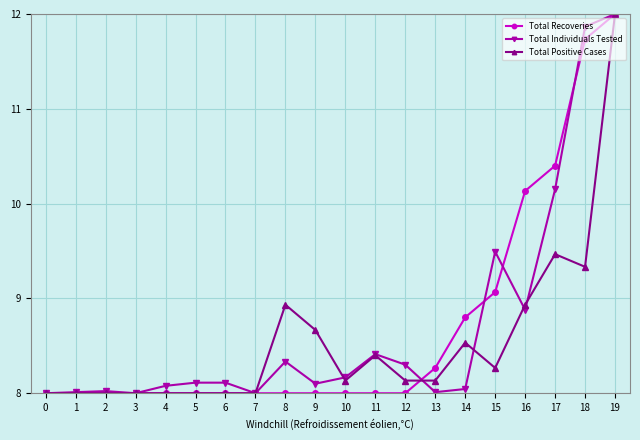

True or false: Total Positive Cases has more than 1 points higher than both neighbors.

True